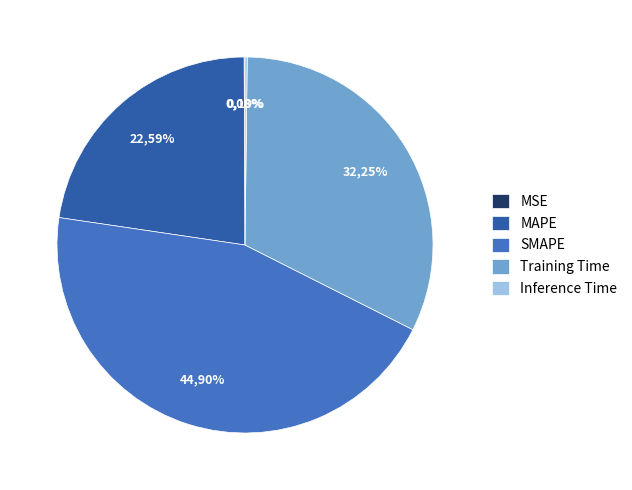

Is the sum of SMAPE and Inference Time greater than half?

No